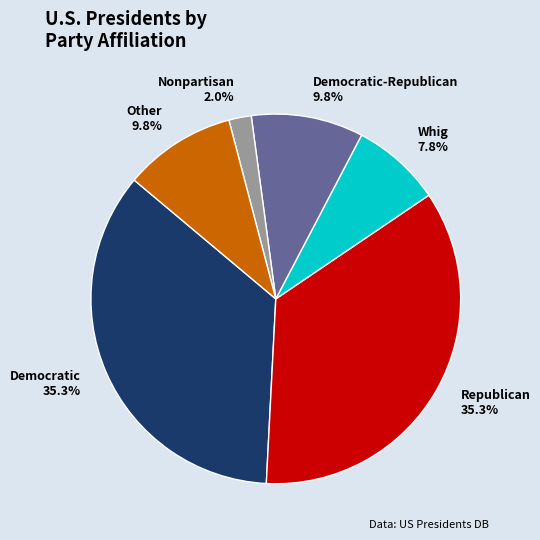

Between Democratic and Other, which is larger?

Democratic